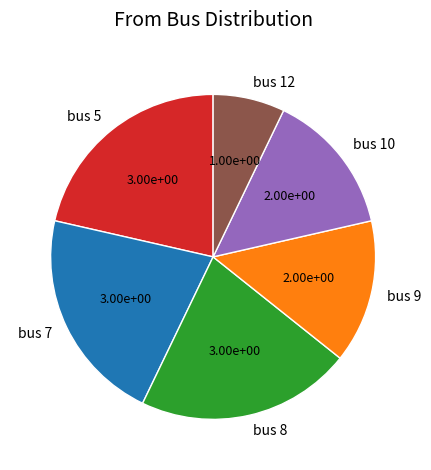

The bus 12 slice represents 7% of the pie. True or false?

True